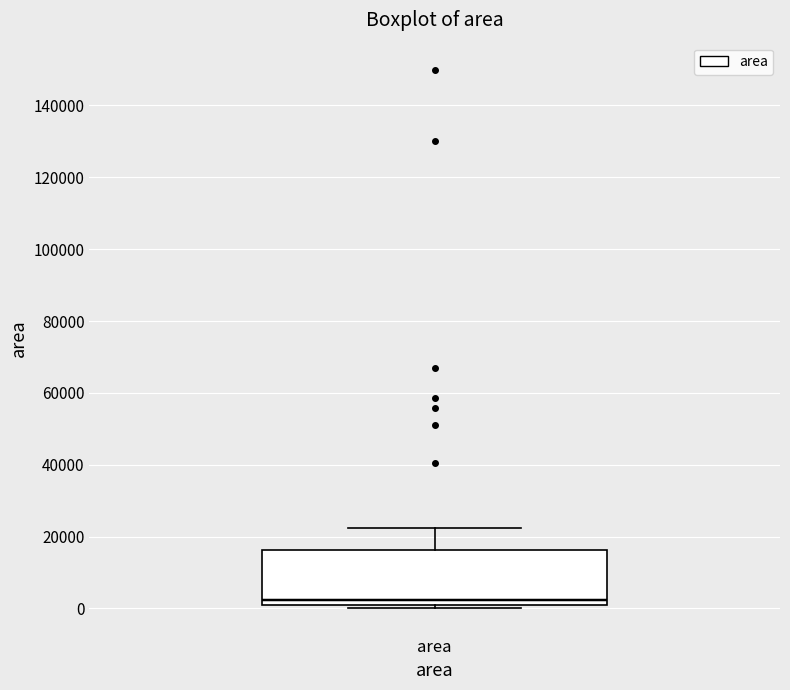

Transcribe this box plot: give where the median line is, the range the box spans, and where the two whiskers end, as read against the y-axis. The values are not printed on the chart, so give them approximately, as read against the axis.

median 2000, box 0 to 16000, whiskers 0 (just below the box's lower edge) to 22000